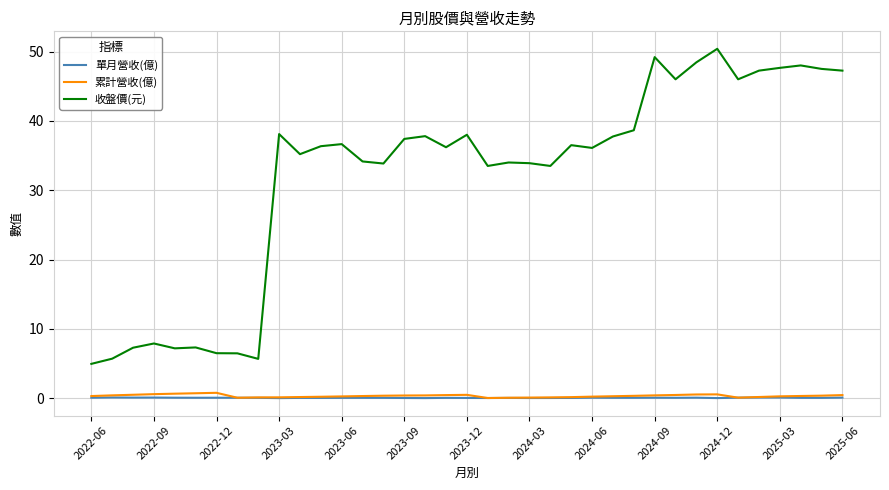

Which series has the largest total across all categories?

收盤價(元)